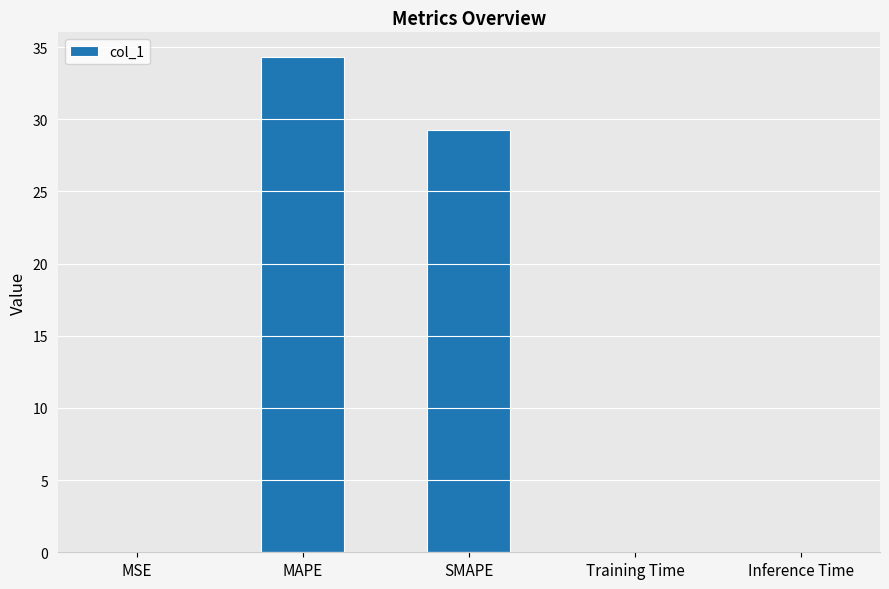

Are the bars grouped side by side (vs. stacked)?

No